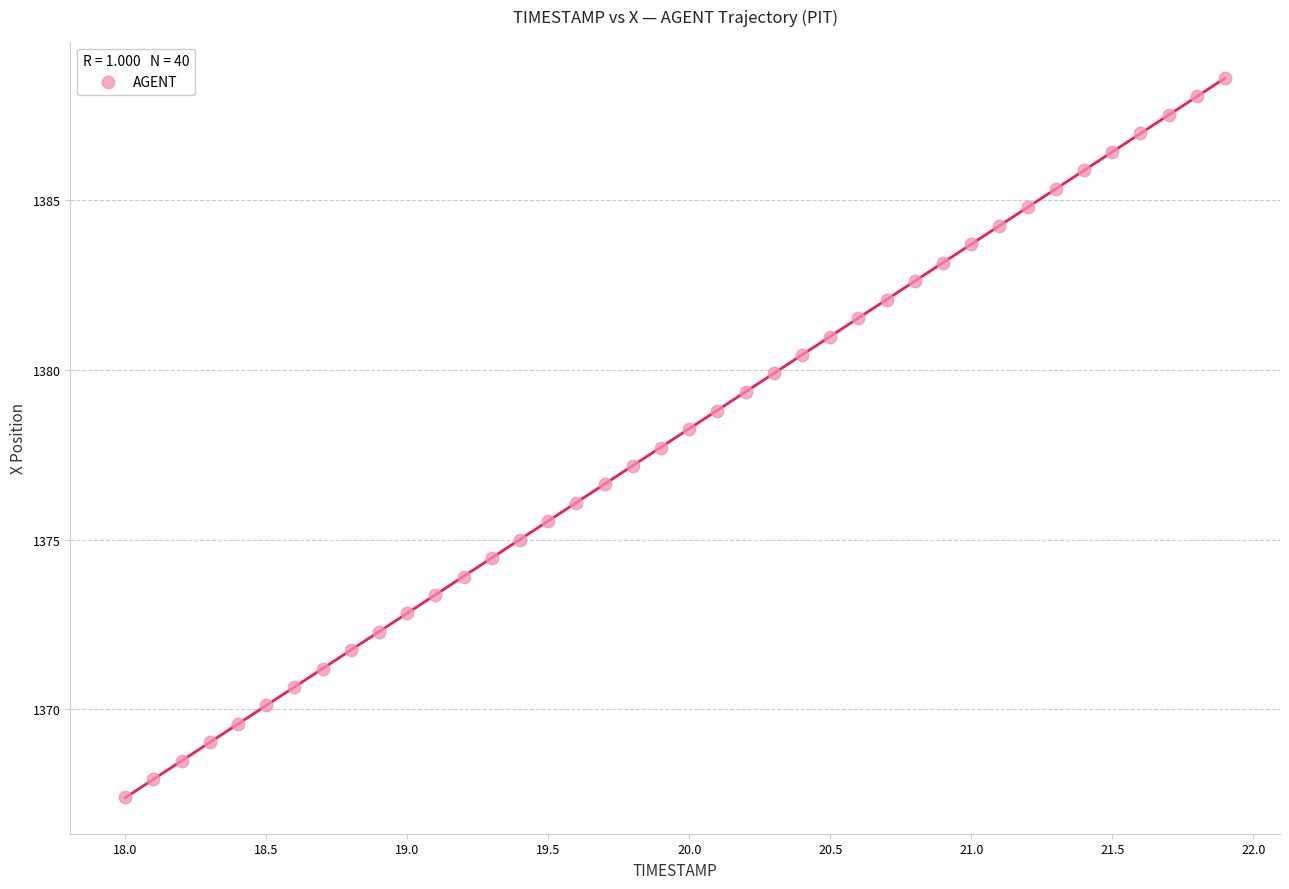

What is the range of Y values (max minus min)?

21.2